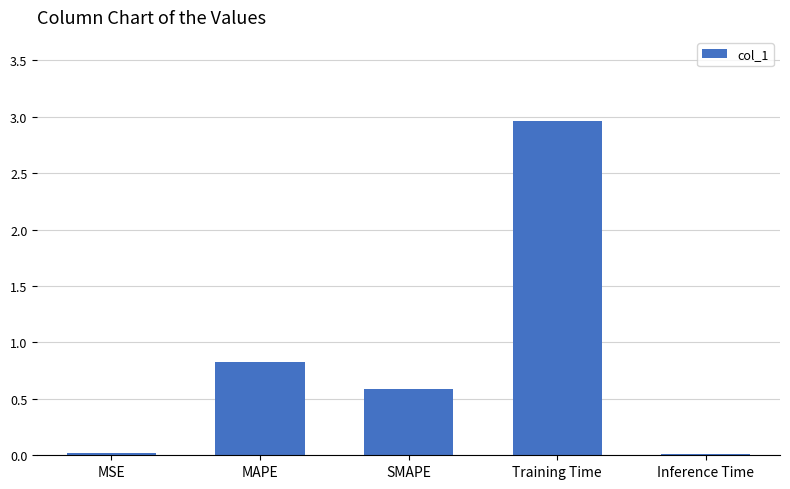

What is the sum of all values?

4.4